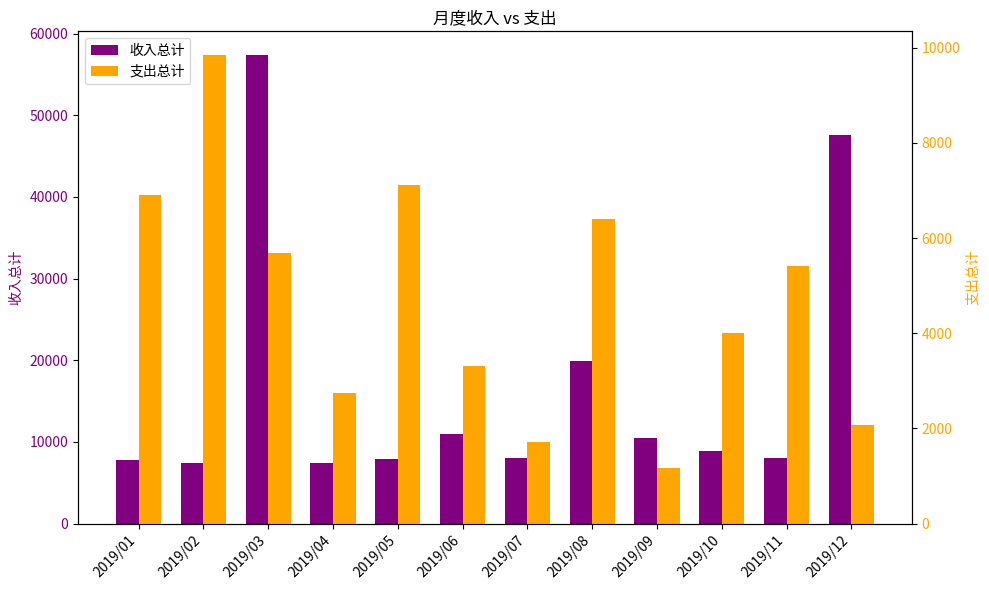

What is the difference between the 收入总计 values at 2019/03 and 2019/06?

46389.5